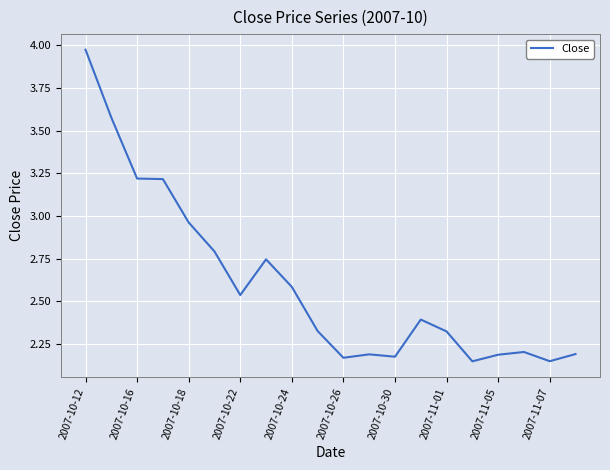

What is the difference between the maximum and minimum values?

1.8